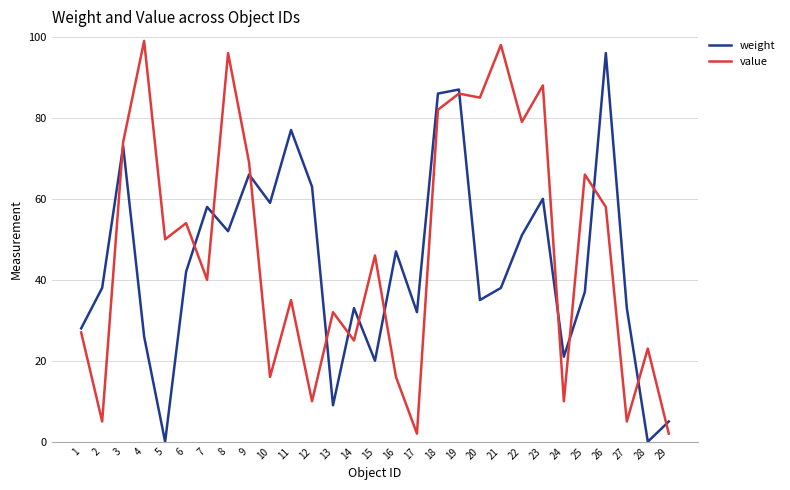

Reading left to right, what are all the values shown in this chart?

weight: 1=28	2=38	3=73	4=26	5=0	6=42	7=58	8=52	9=66	10=59	11=77	12=63	13=9	14=33	15=20	16=47	17=32	18=86	19=87	20=35	21=38	22=51	23=60	24=21	25=37	26=96	27=33	28=0	29=5
value: 1=27	2=5	3=74	4=99	5=50	6=54	7=40	8=96	9=69	10=16	11=35	12=10	13=32	14=25	15=46	16=16	17=2	18=82	19=86	20=85	21=98	22=79	23=88	24=10	25=66	26=58	27=5	28=23	29=2